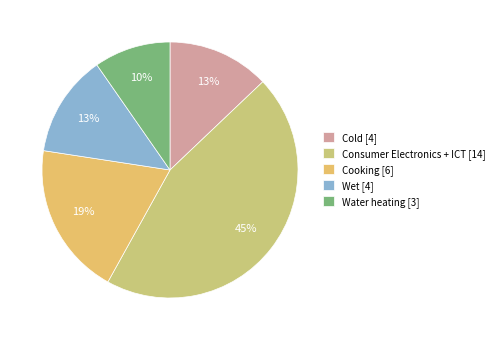

Which slice is the largest?

Consumer Electronics + ICT